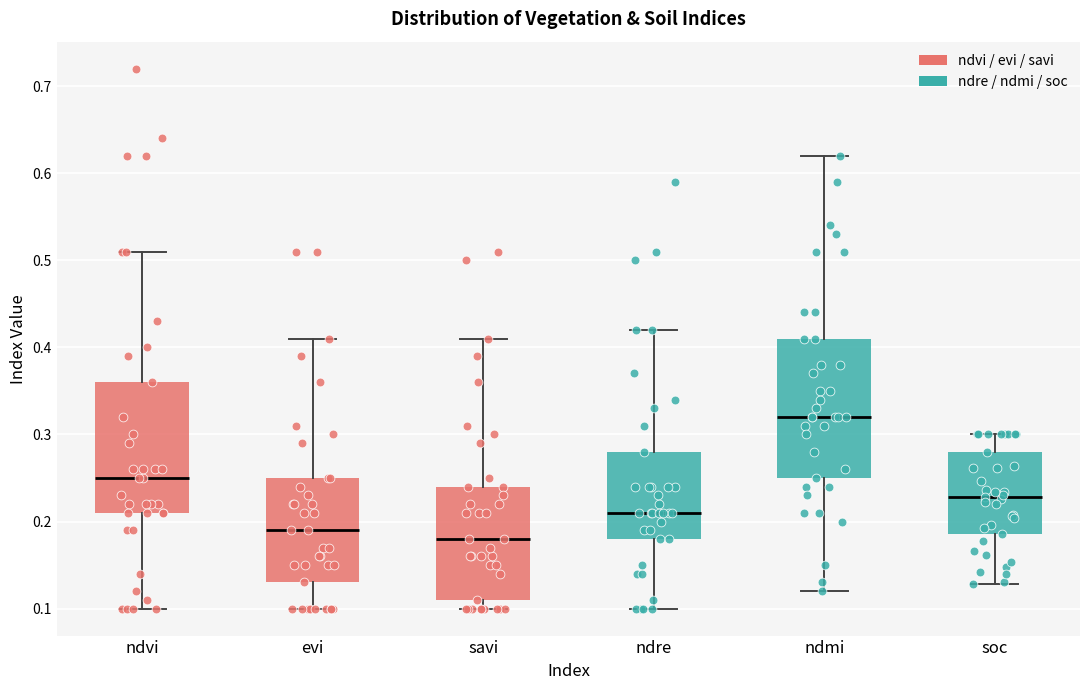

Which box has the highest median line?

ndmi